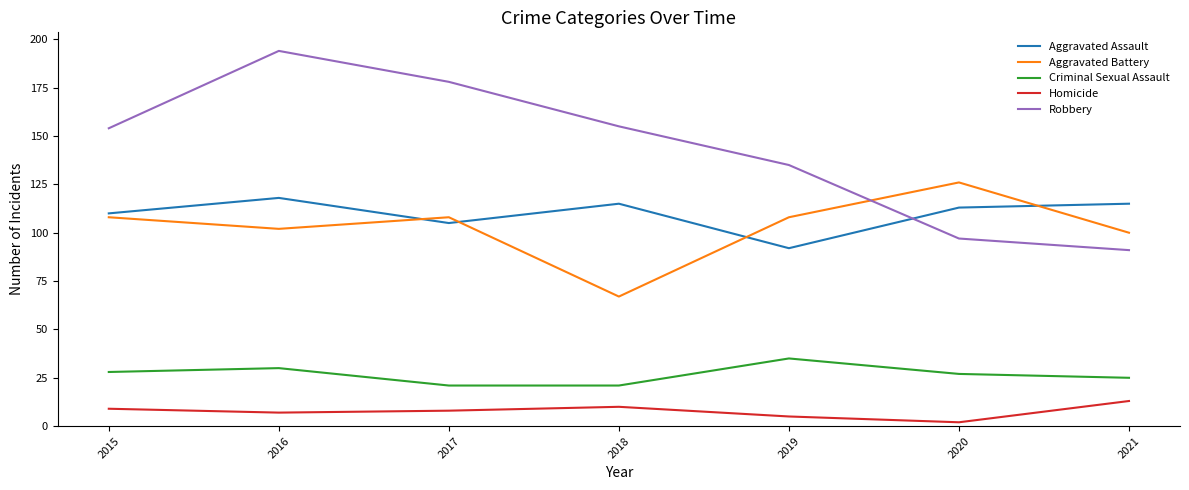

What is the sum of all Robbery values?

1004